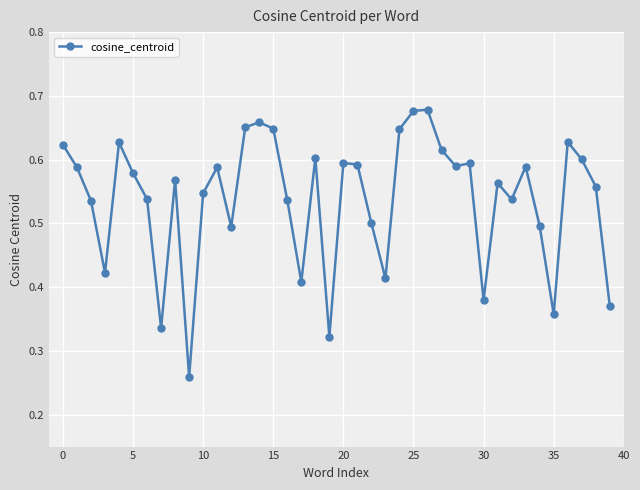

What is the sum of all values?

21.5